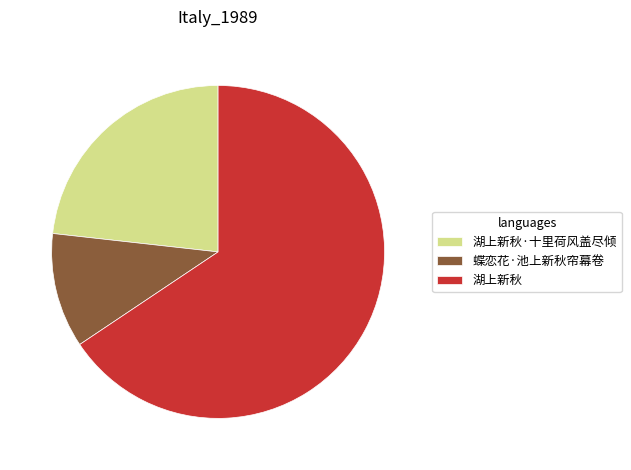

Count the number of slices in the pie.

3